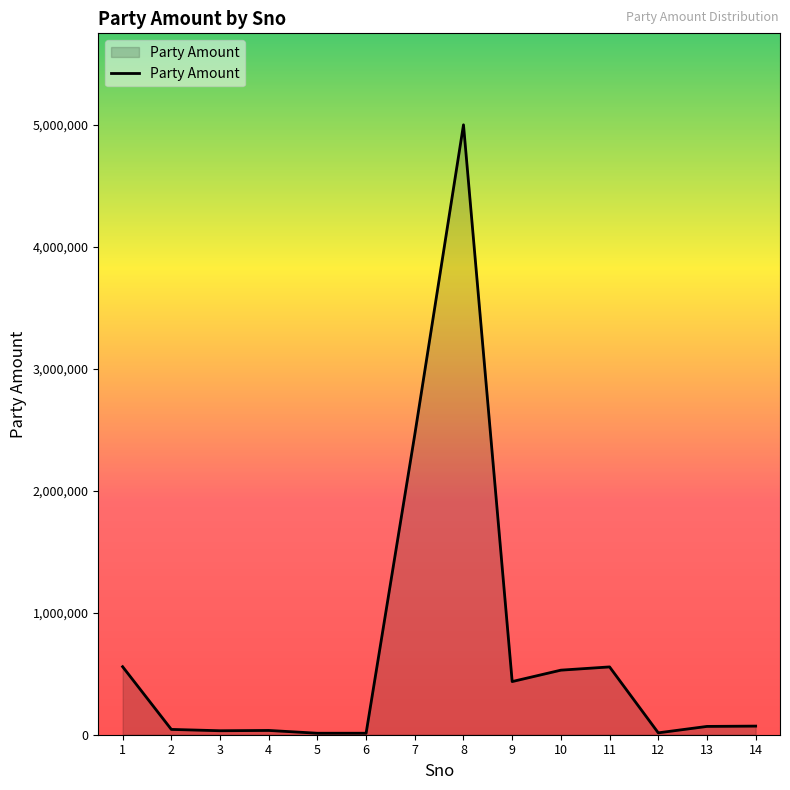

What is the change in value from 2 to 6?

-31300